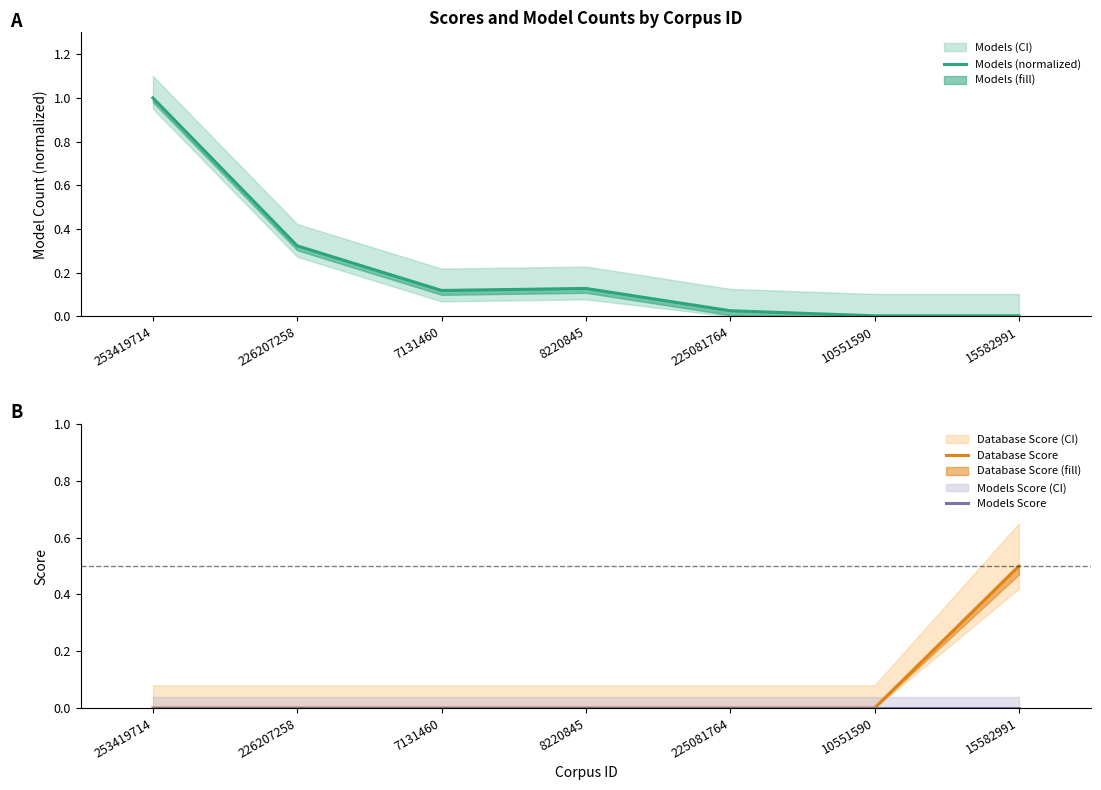

Which series has the widest spread of values?

Models (normalized)